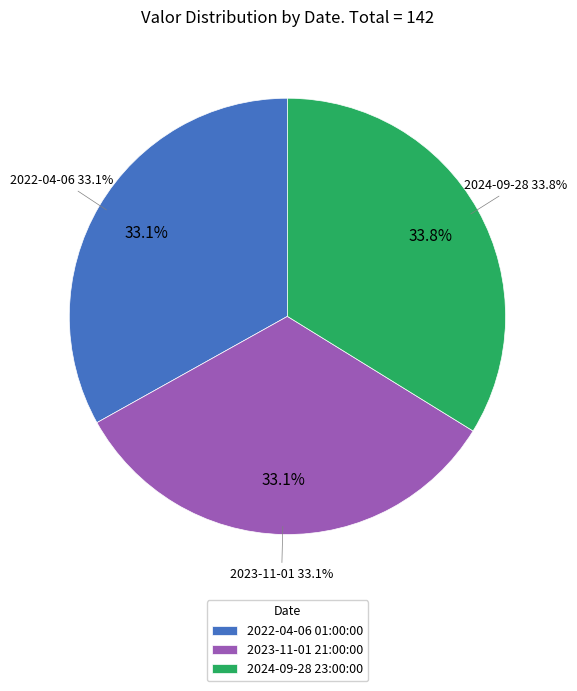

How many slices are in this pie chart?

3